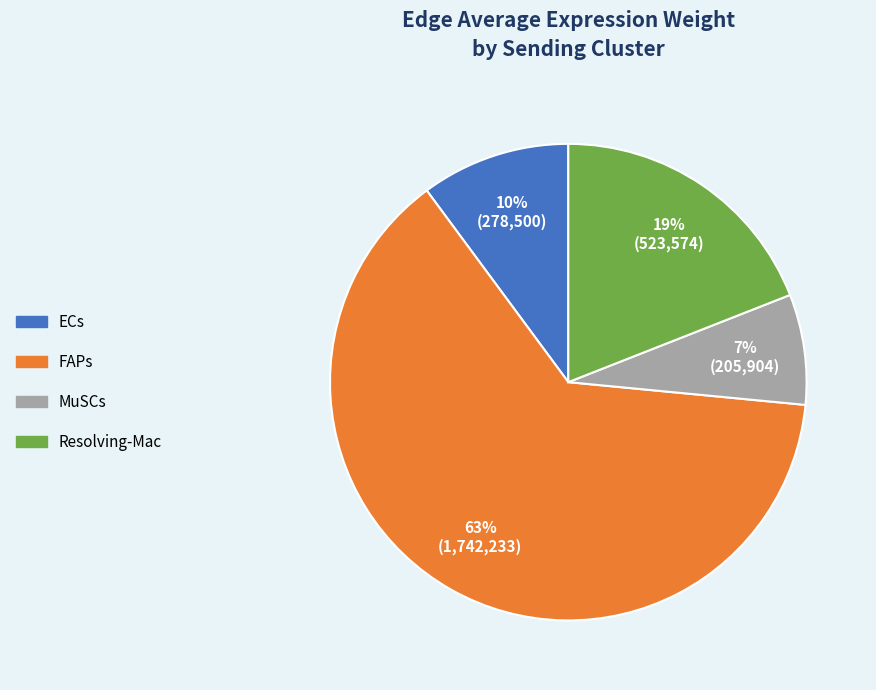

Is there any slice that represents more than half of the pie?

Yes